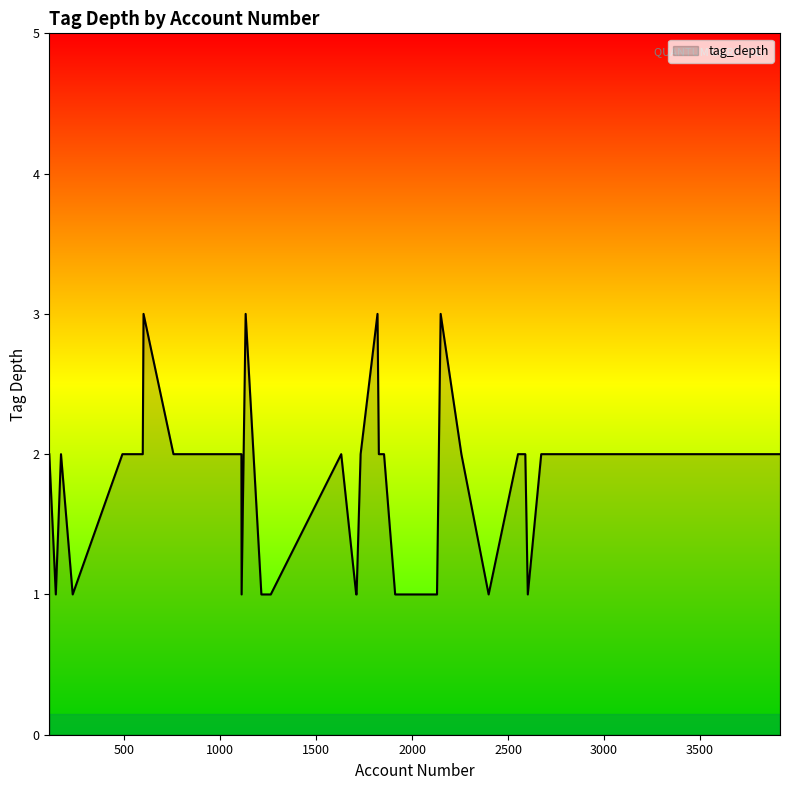

What is the maximum value shown in the chart?

3